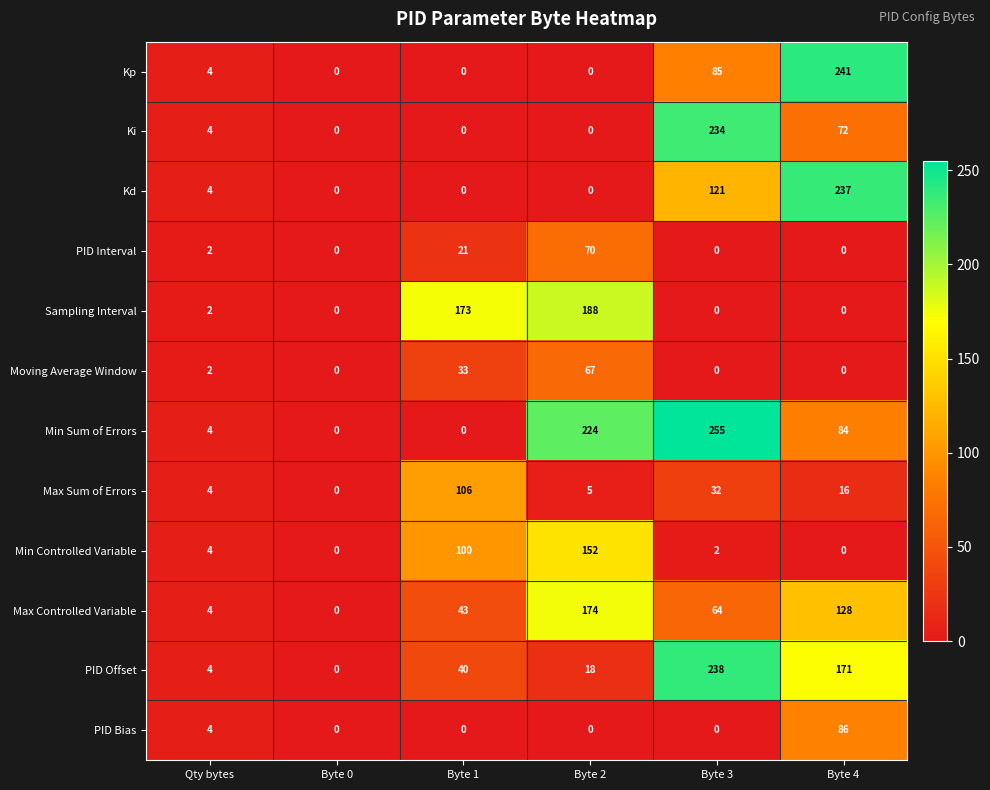

What is the greatest value displayed?

255